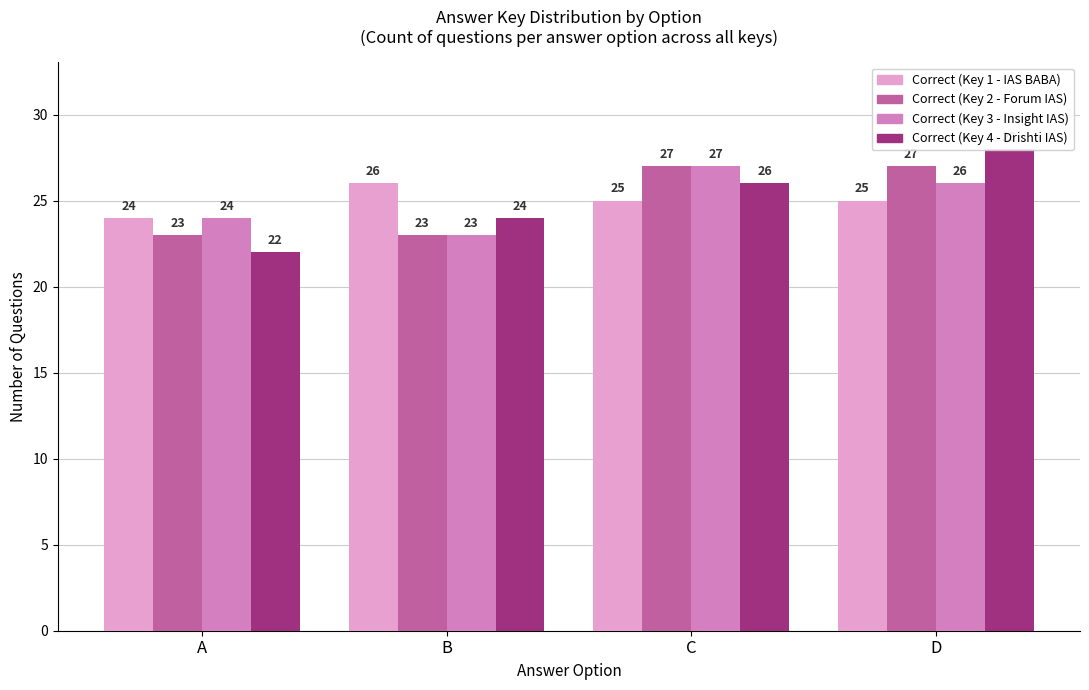

True or false: Correct (Key 2 - Forum IAS) has a value of 23 at B.

True